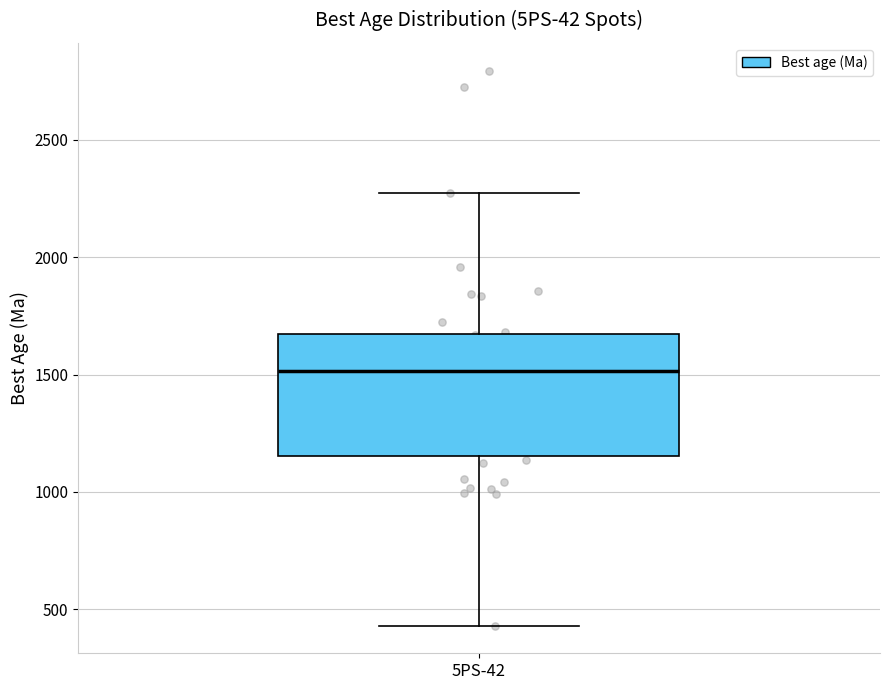

Transcribe this box plot: give where the median line is, the range the box spans, and where the two whiskers end, as read against the y-axis. The values are not printed on the chart, so give them approximately, as read against the axis.

median 1500, box 1150 to 1650, whiskers 450 to 2300